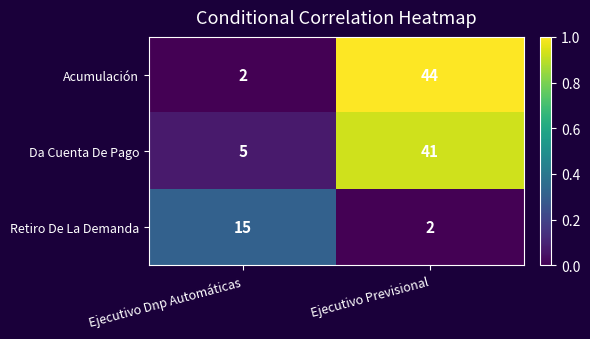

What is the maximum value shown in the chart?

44